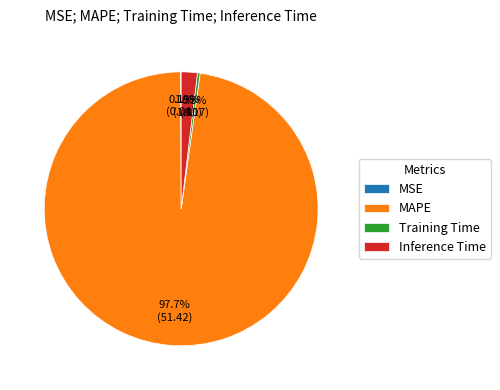

True or false: MAPE accounts for 83% of the total.

False